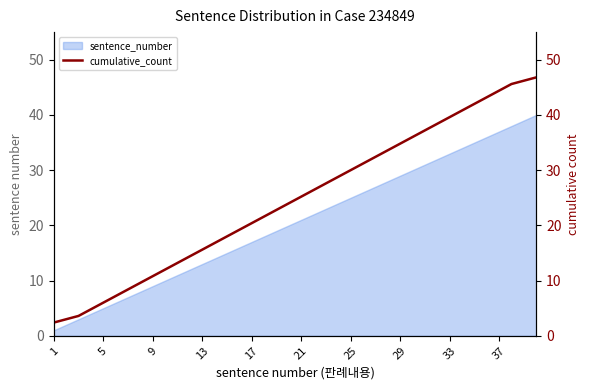

What is the difference between the maximum and second lowest values?

43.8